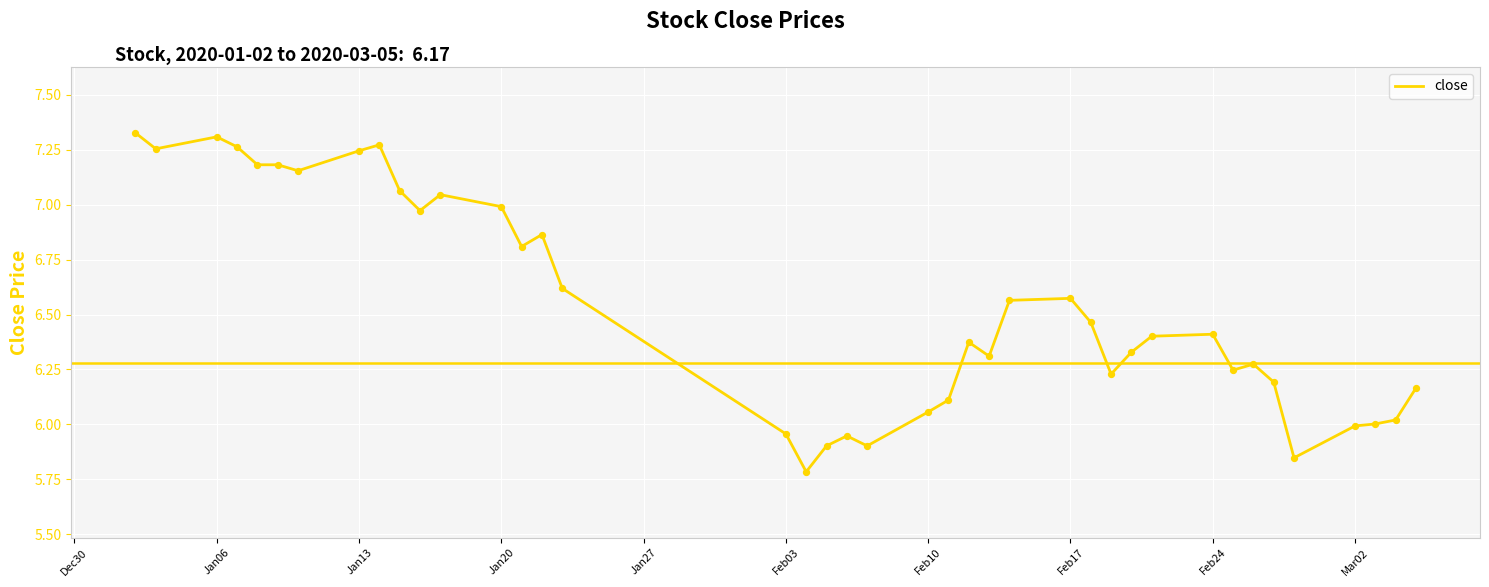

What is the difference between the maximum and minimum values?

1.5